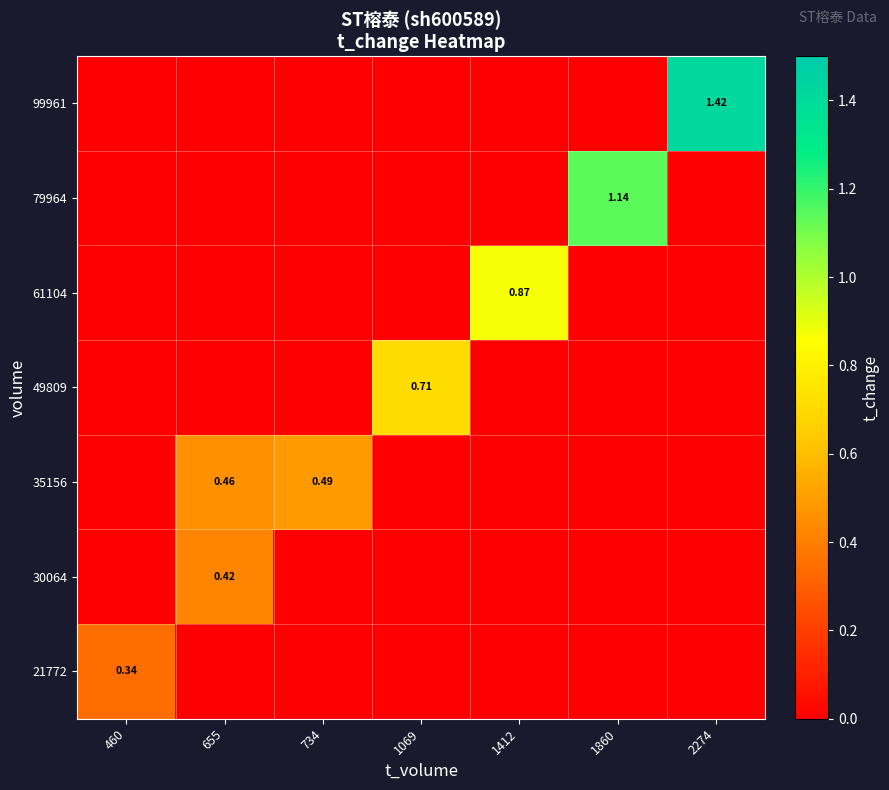

What is the greatest value displayed?

1.4